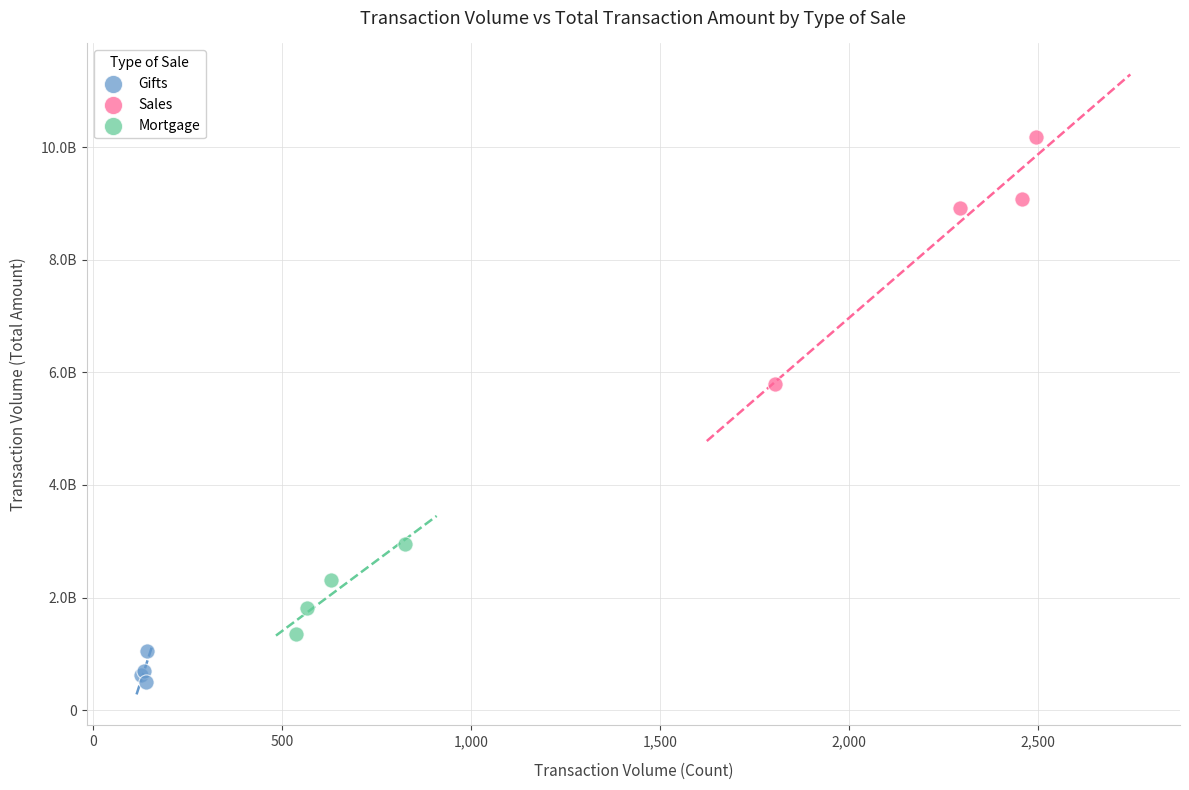

Which series has the widest spread of Y values?

Sales